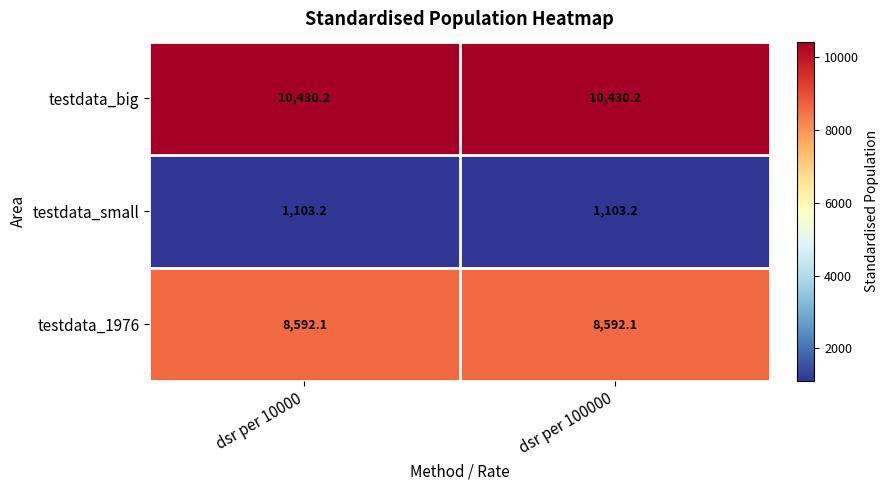

Is the value of testdata_big at dsr per 10000 greater than the value of testdata_small at dsr per 10000?

Yes